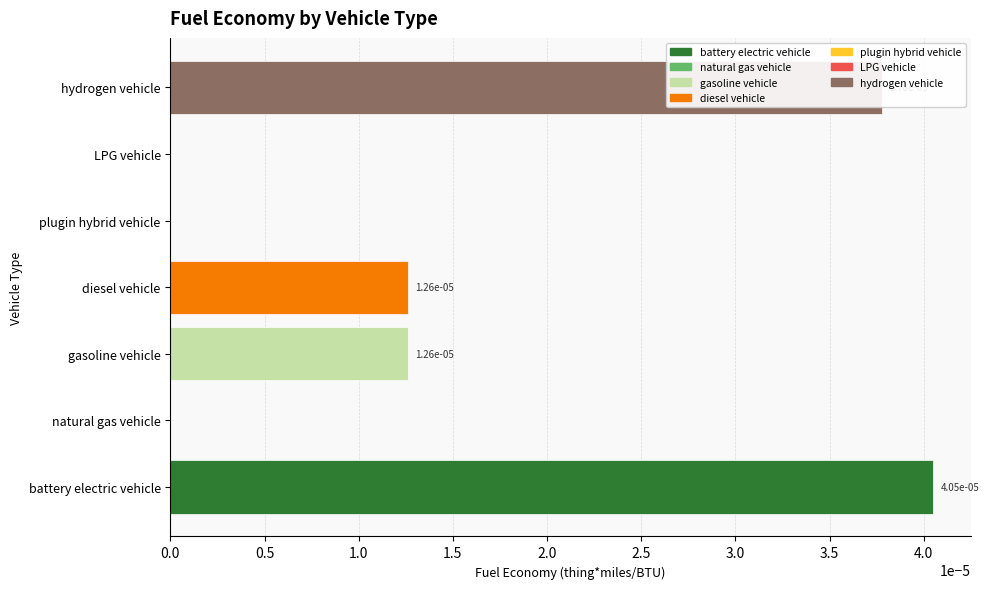

True or false: the data shows 0.0 at LPG vehicle.

True